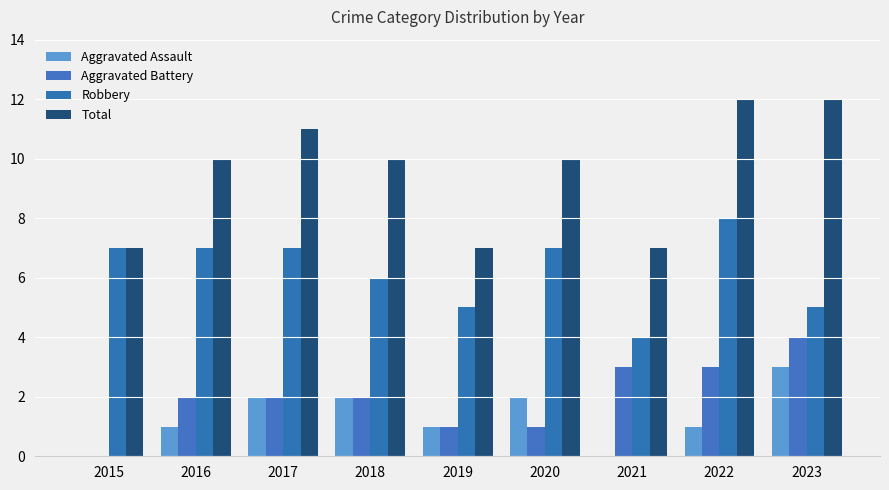

How many Aggravated Assault values are between 1 and 2?

6